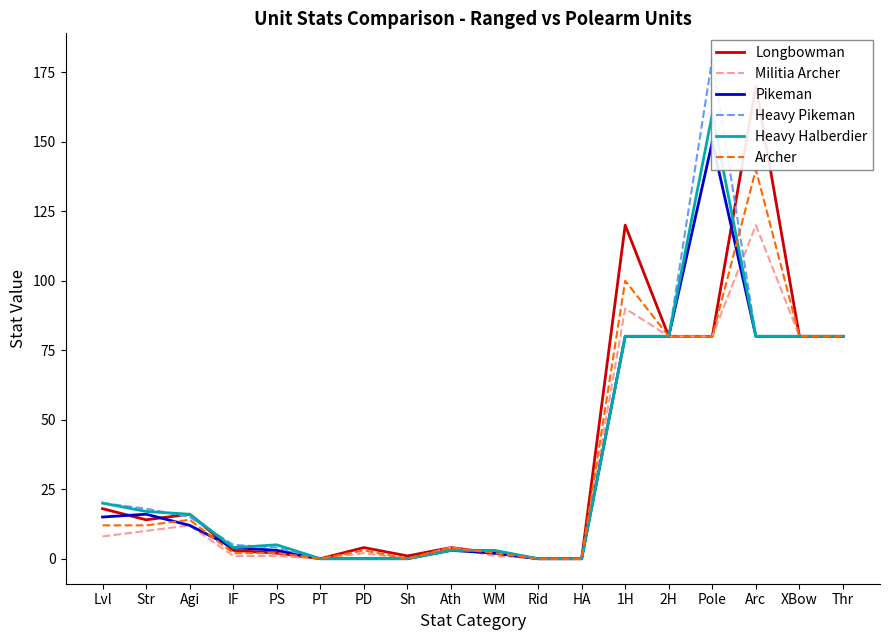

Rank the series at PS from highest to lowest value.

Heavy Halberdier, Heavy Pikeman, Pikeman, Longbowman, Archer, Militia Archer